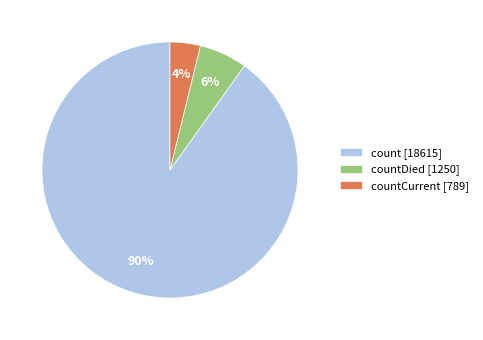

Combined, do countCurrent [789] and count [18615] account for over 50%?

Yes